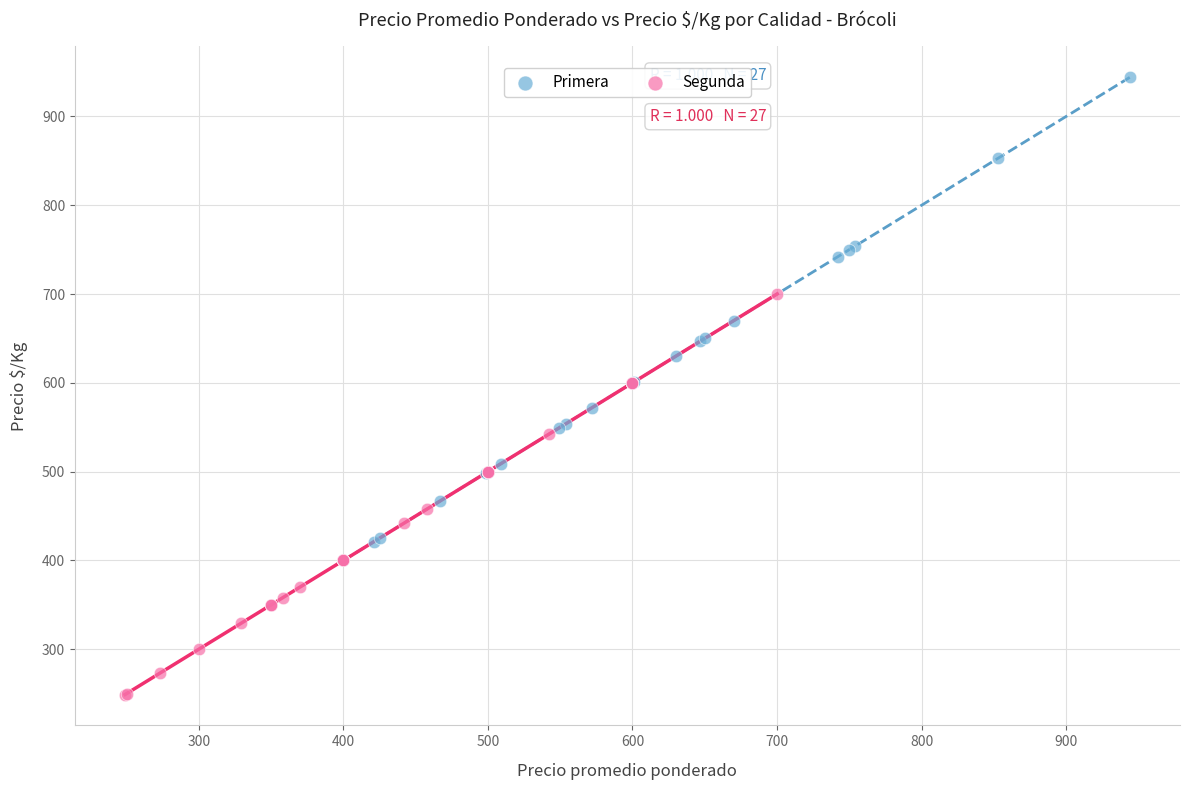

Which series contains the lowest Y value?

Segunda